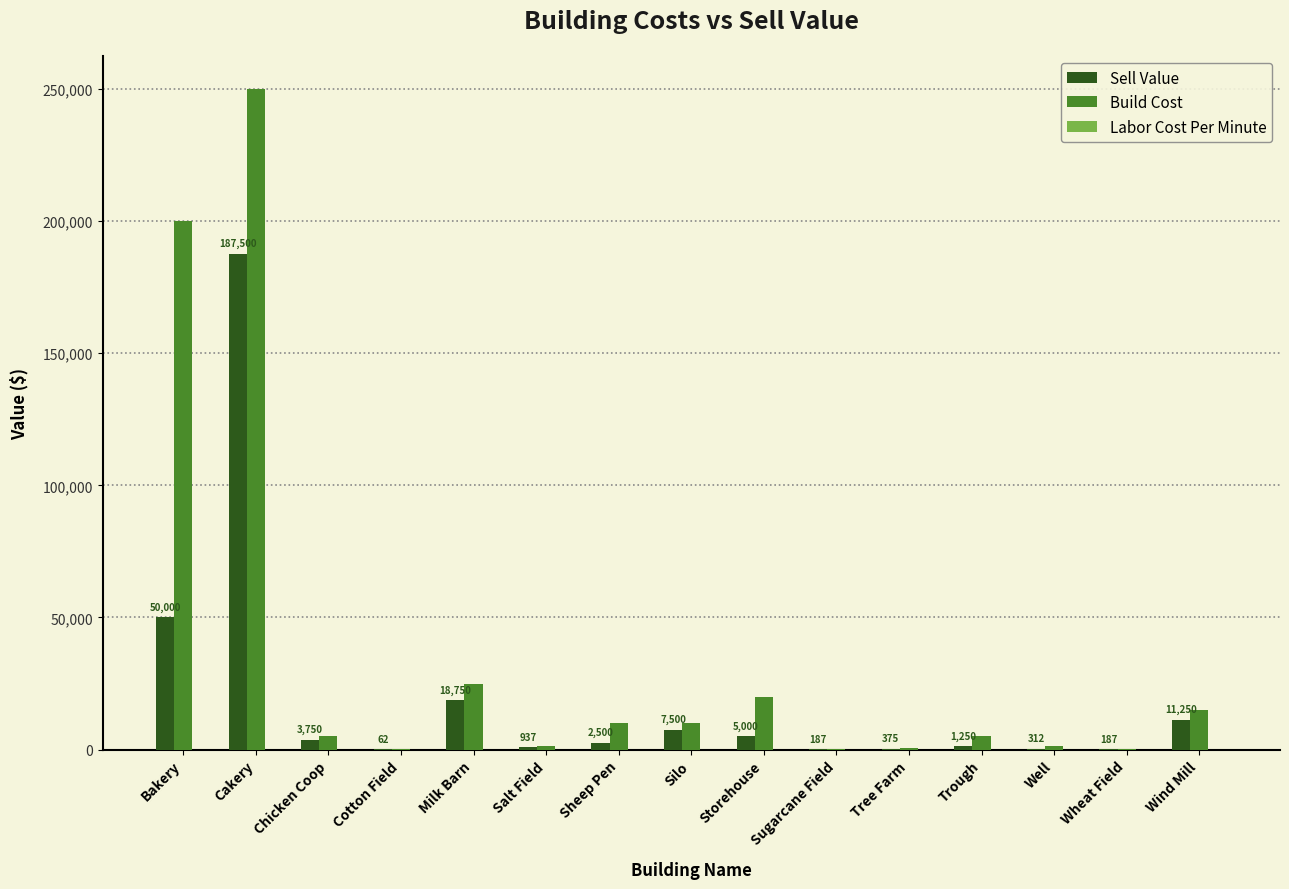

Which category has the highest value across all series?

Cakery